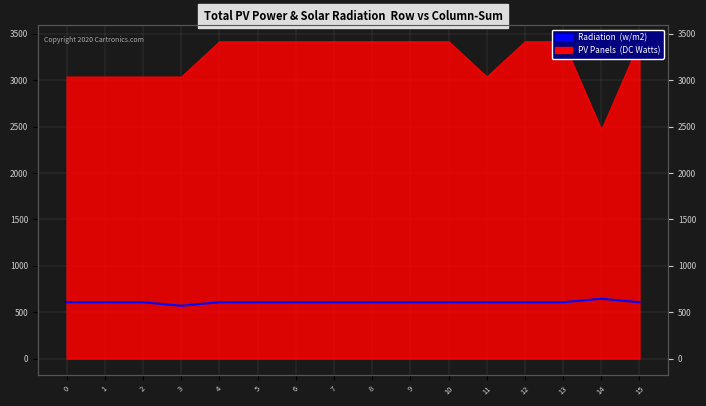

How many points are lower than both their immediate neighbors (excluding endpoints)?

1